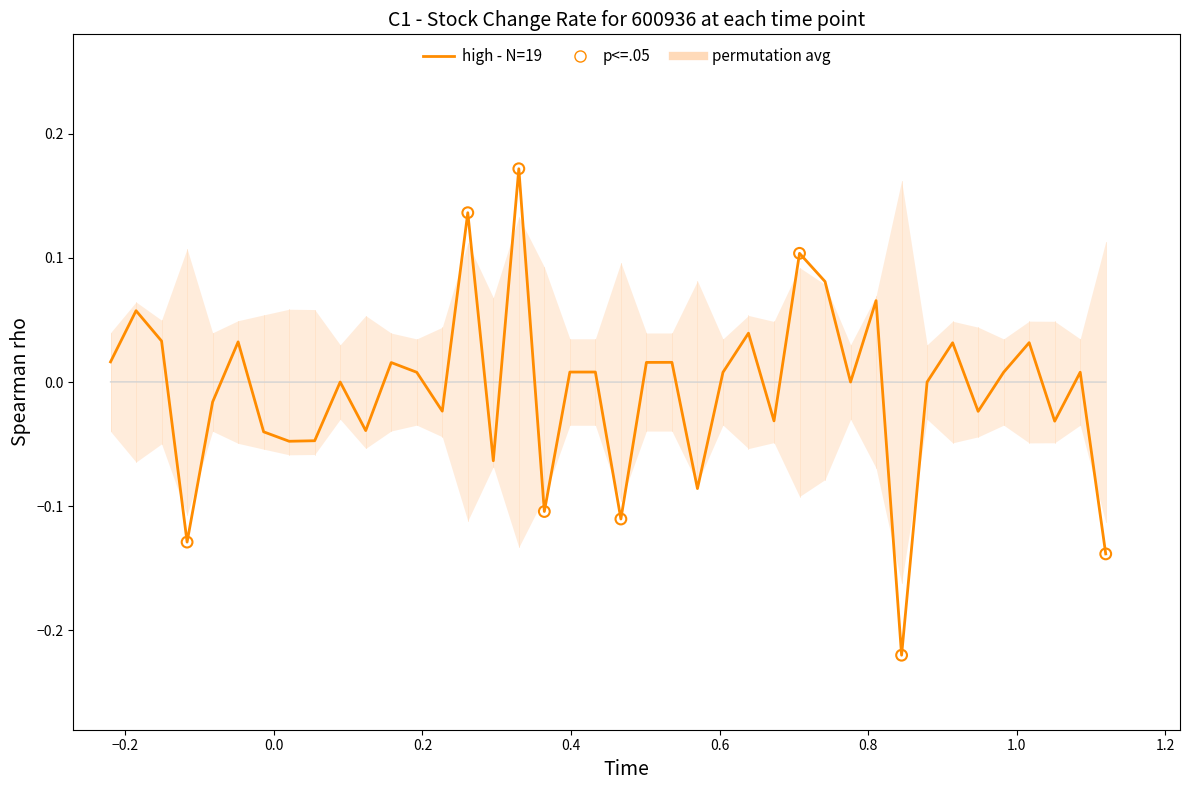

Which series has the largest total across all categories?

permutation avg